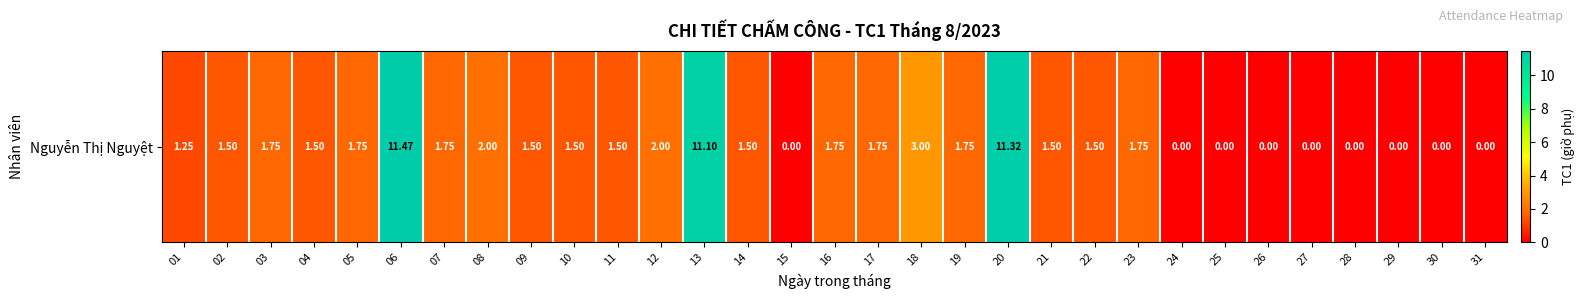

Is it true that the value at 01 is 1.2?

True